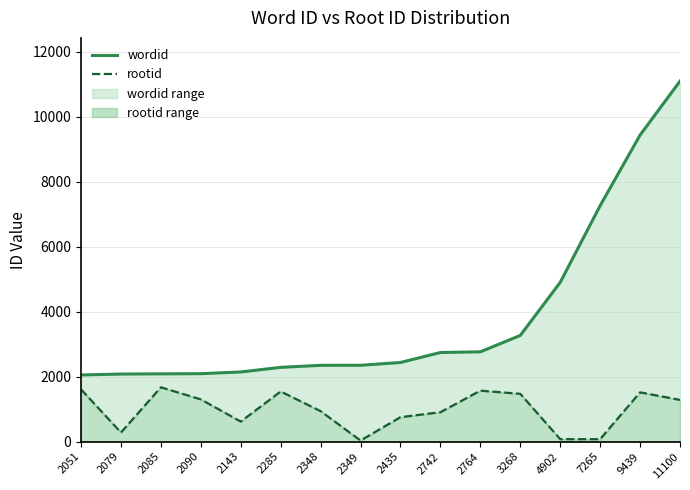

Which series has the widest spread of values?

wordid